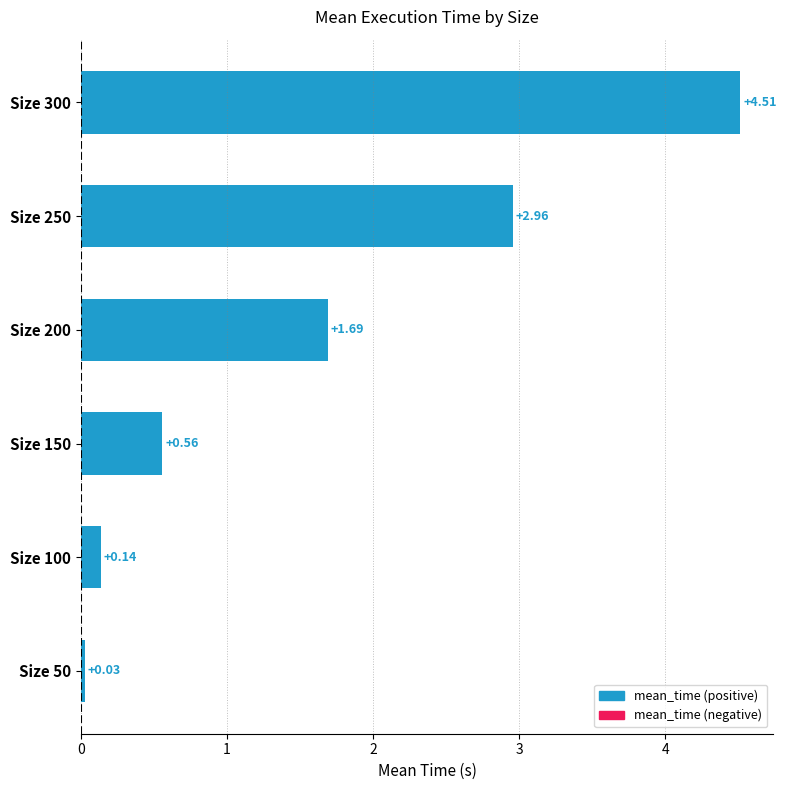

How many series are shown in this chart?

1